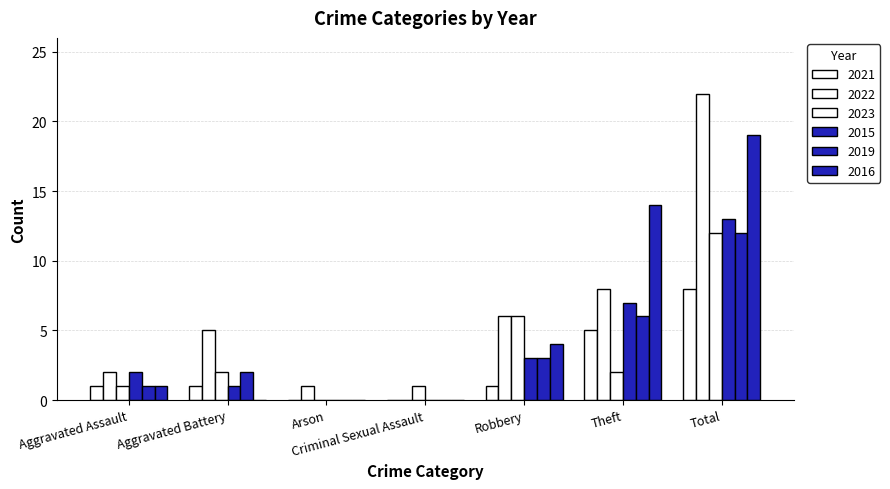

How many data points does each series have?

7